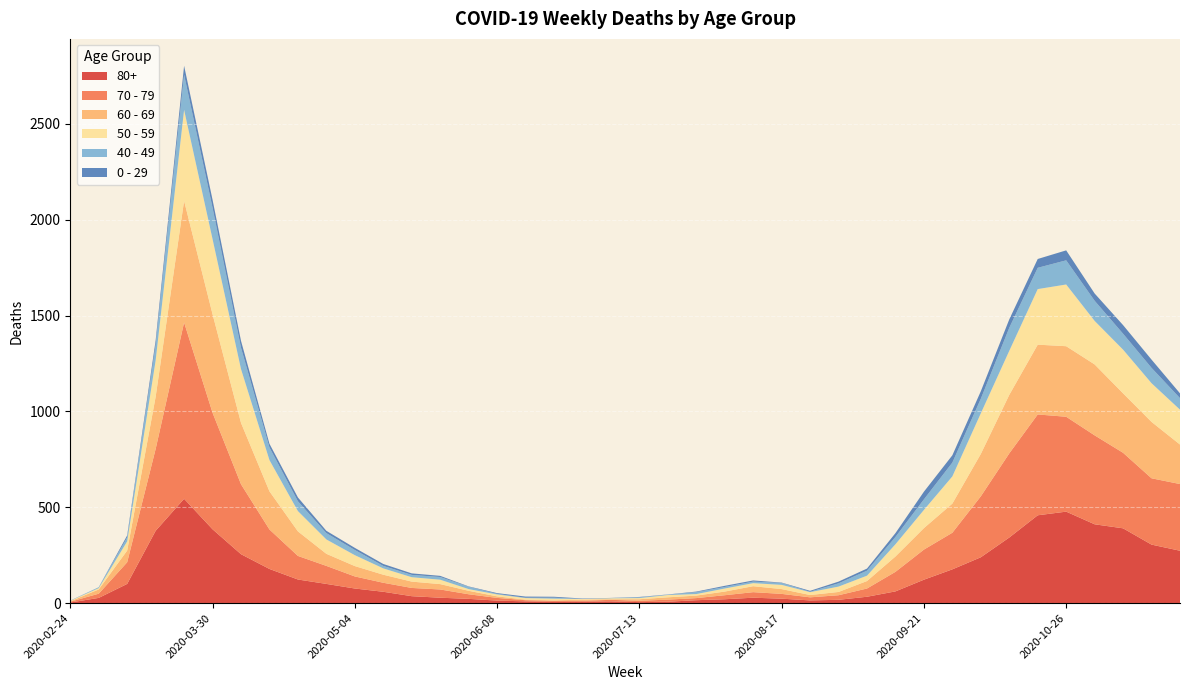

Reading left to right, list all the values displayed in this chart.

80+: 3	27	100	377	544	385	255	178	123	100	76	59	36	28	22	13	9	6	7	9	5	7	15	20	28	23	14	17	33	61	122	176	239	342	458	477	411	390	305	273
70 - 79: 4	22	113	427	920	608	365	206	123	94	63	47	43	43	24	14	6	5	5	8	7	11	11	21	29	25	16	24	43	102	157	191	318	439	526	495	464	394	346	348
60 - 69: 2	22	61	272	634	514	320	199	128	63	54	42	33	28	18	8	3	3	6	3	8	12	13	19	31	25	12	17	39	80	112	152	221	305	364	368	370	310	294	206
50 - 59: 3	7	48	190	475	392	281	163	106	75	57	33	23	23	9	10	8	9	3	5	6	12	8	16	16	22	15	28	28	64	95	142	212	230	290	322	227	228	202	182
40 - 49: 0	5	21	79	183	163	111	66	51	33	27	13	12	14	12	3	2	5	1	1	4	2	10	8	8	10	2	17	26	38	55	72	76	120	111	126	105	83	80	60
0 - 29: 1	0	10	25	47	42	36	19	20	12	11	10	8	6	2	4	6	5	2	1	2	1	3	6	6	2	5	9	11	20	40	38	39	44	46	52	38	45	43	25